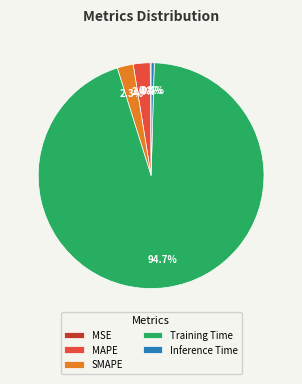

True or false: SMAPE accounts for 2% of the total.

True